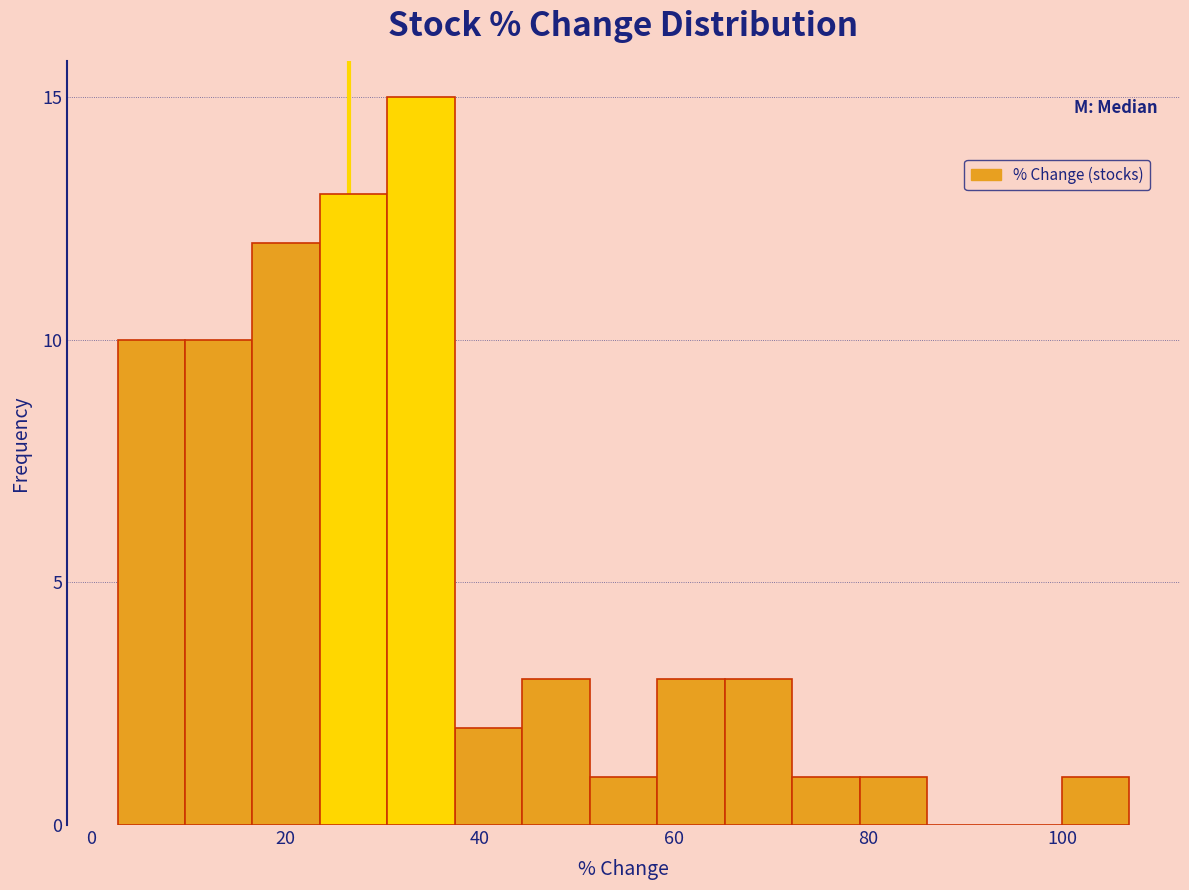

Around what value on the x-axis is the tallest bar? Give the approximate position of its centre, as read against the axis.

34